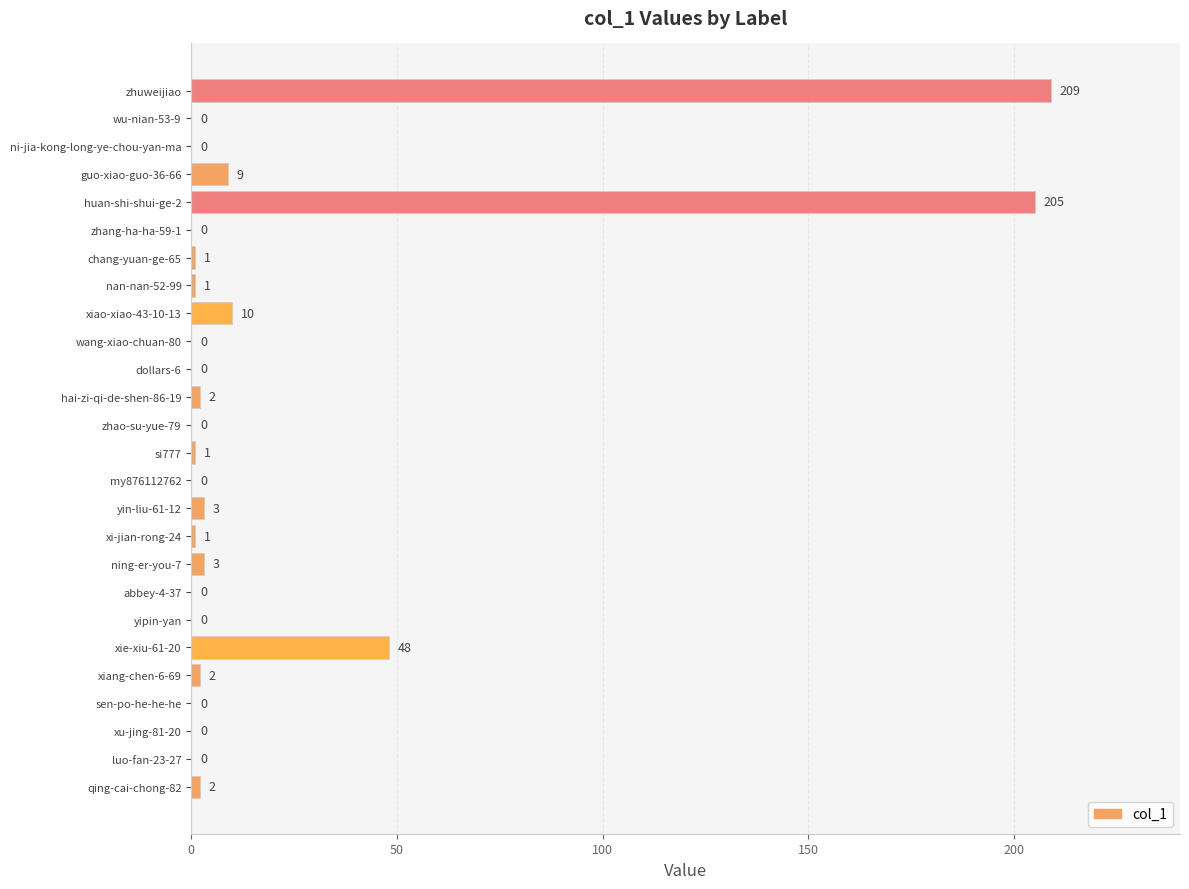

How many values are above zero?

14